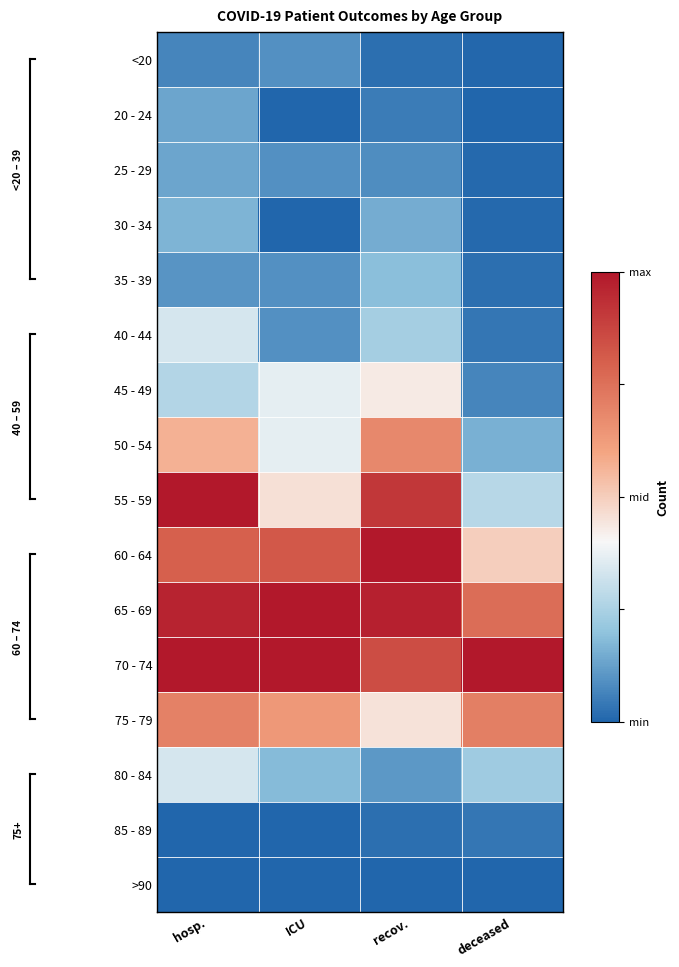

Rank the series at hosp. from lowest to highest value.

85 - 89, >90, <20, 35 - 39, 20 - 24, 25 - 29, 30 - 34, 45 - 49, 40 - 44, 80 - 84, 50 - 54, 75 - 79, 60 - 64, 65 - 69, 55 - 59, 70 - 74